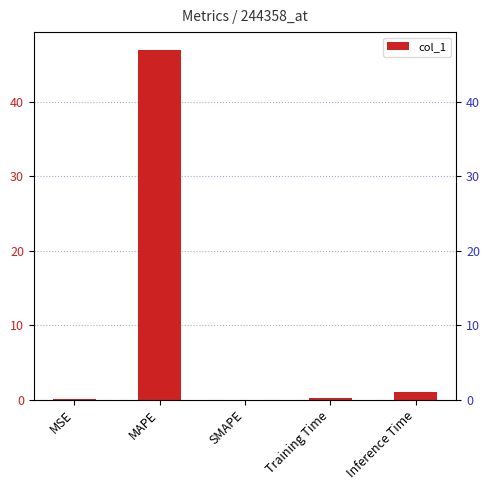

True or false: the data shows 0.1 at Training Time.

True